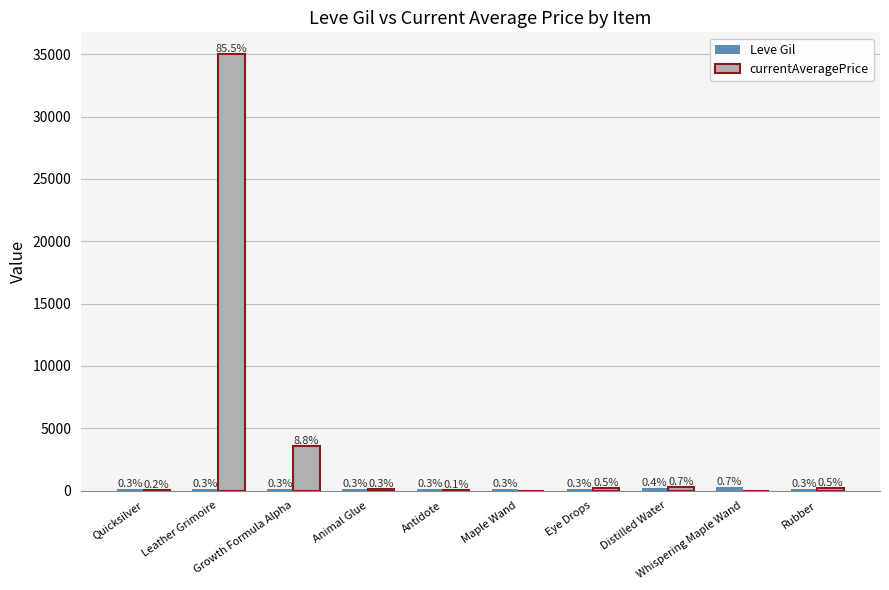

Does the chart contain stacked bars?

No